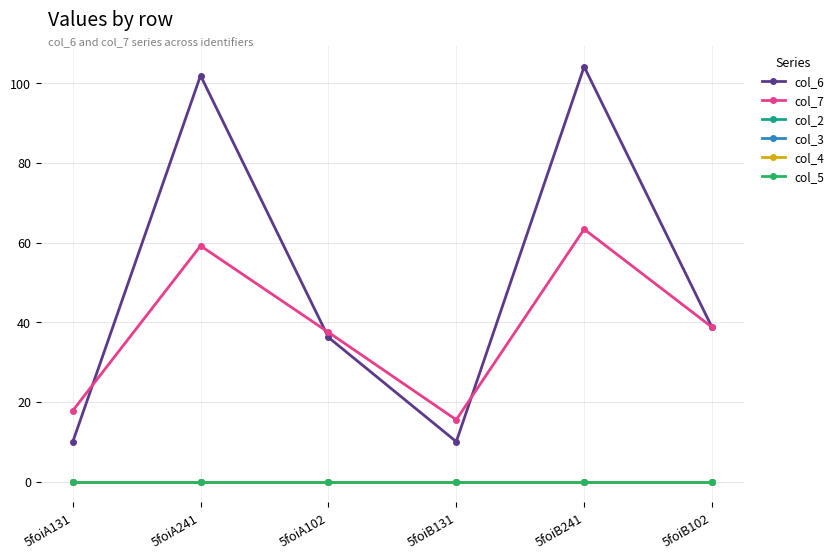

At how many categories does at least one series exceed 46?

2